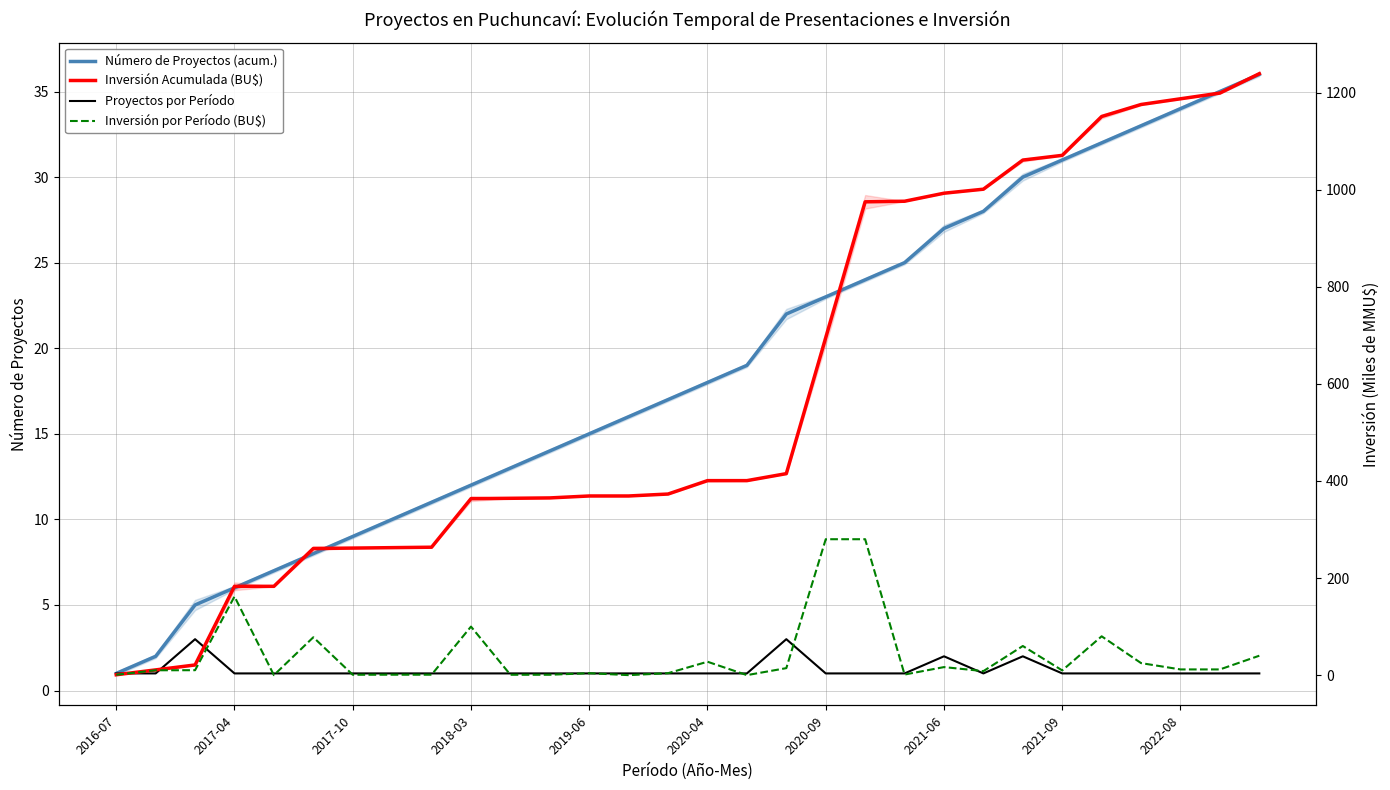

What is the value of the Inversión Acumulada (BU$) point at the 24th from the left?

1061.1